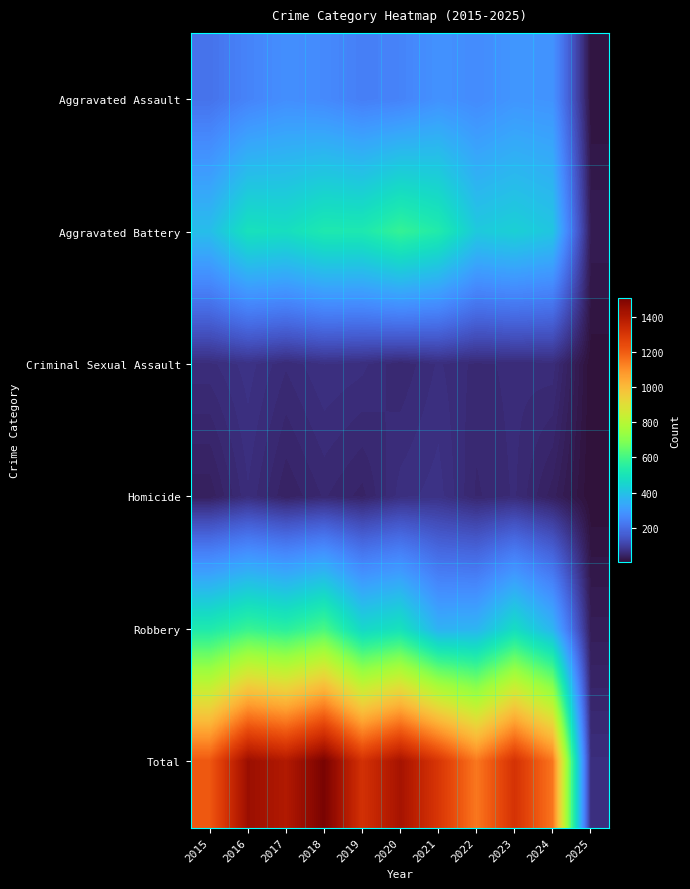

Which series has the widest spread of values?

Total